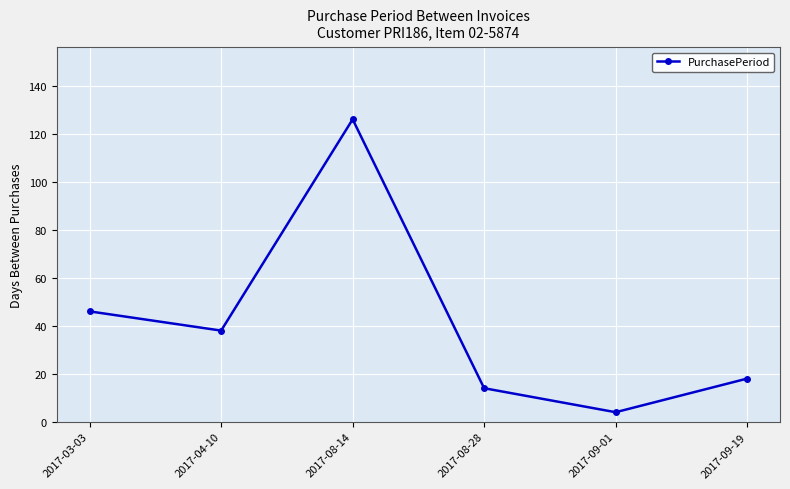

Where is the first local minimum?

2017-04-10